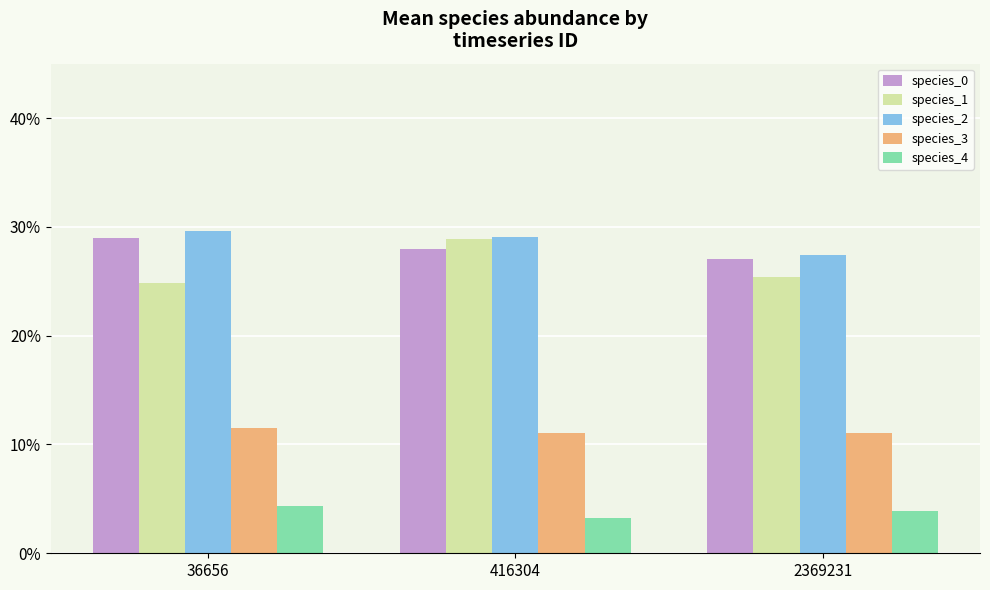

What is the value of the species_2 bar at the 2nd from the left?

0.3